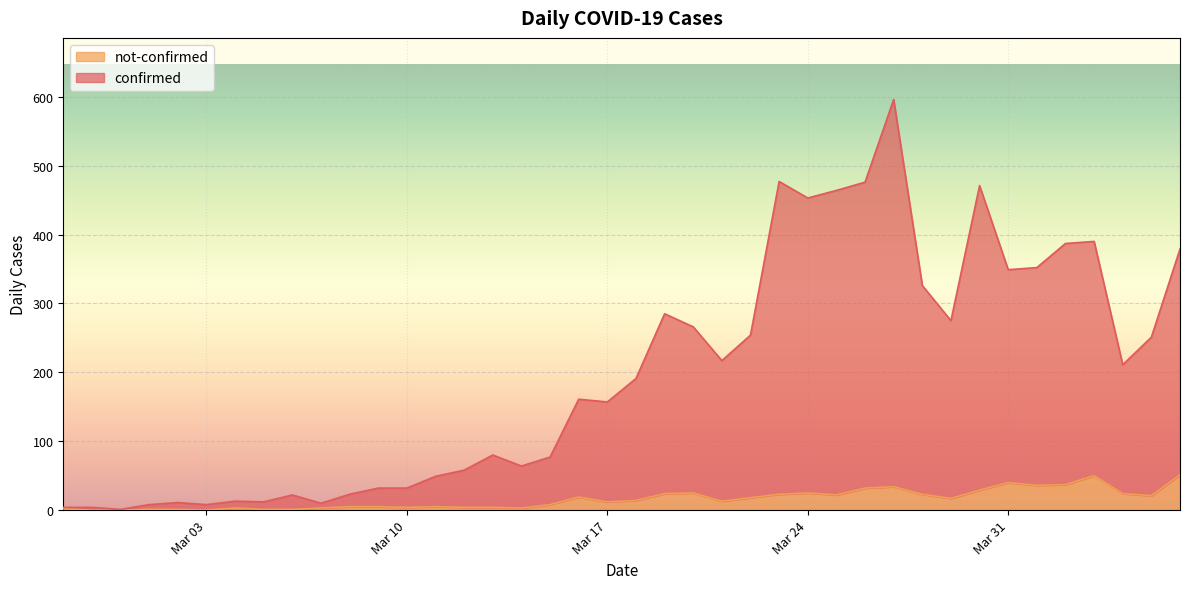

Reading left to right, what are all the values shown in this chart?

confirmed: 4	4	1	8	11	8	13	12	22	10	23	32	32	49	58	80	64	77	161	157	191	285	266	217	254	477	453	464	476	596	326	275	471	349	352	387	390	211	251	379
not-confirmed: 2	0	0	1	1	0	3	1	1	3	5	5	4	5	4	4	3	8	19	12	14	24	25	13	18	23	25	22	32	34	23	17	29	40	36	37	50	24	21	51